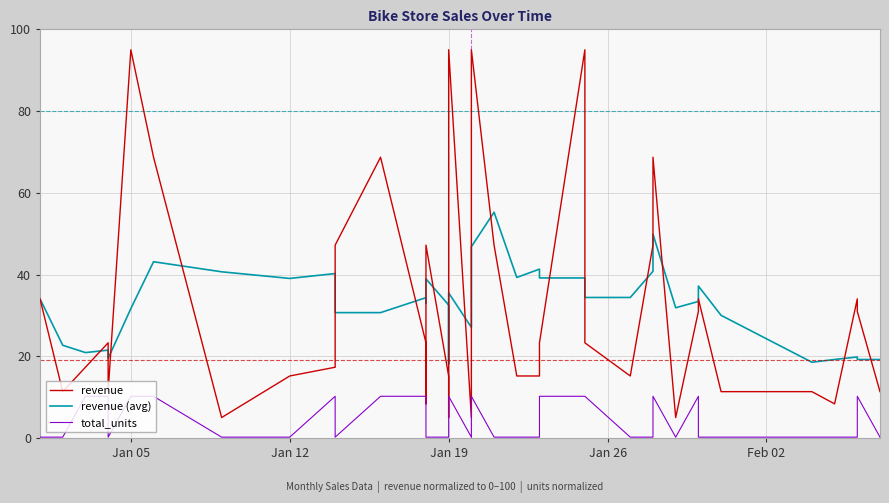

Is the value of revenue at 18 greater than the value of total_units at 37?

Yes